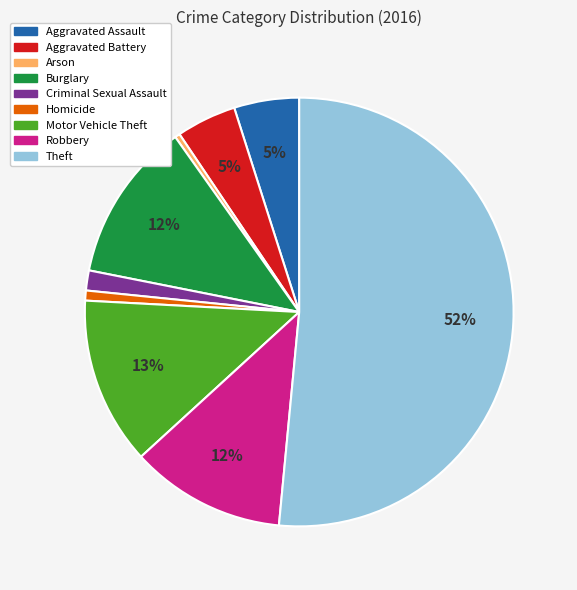

How many segments does this pie chart have?

9